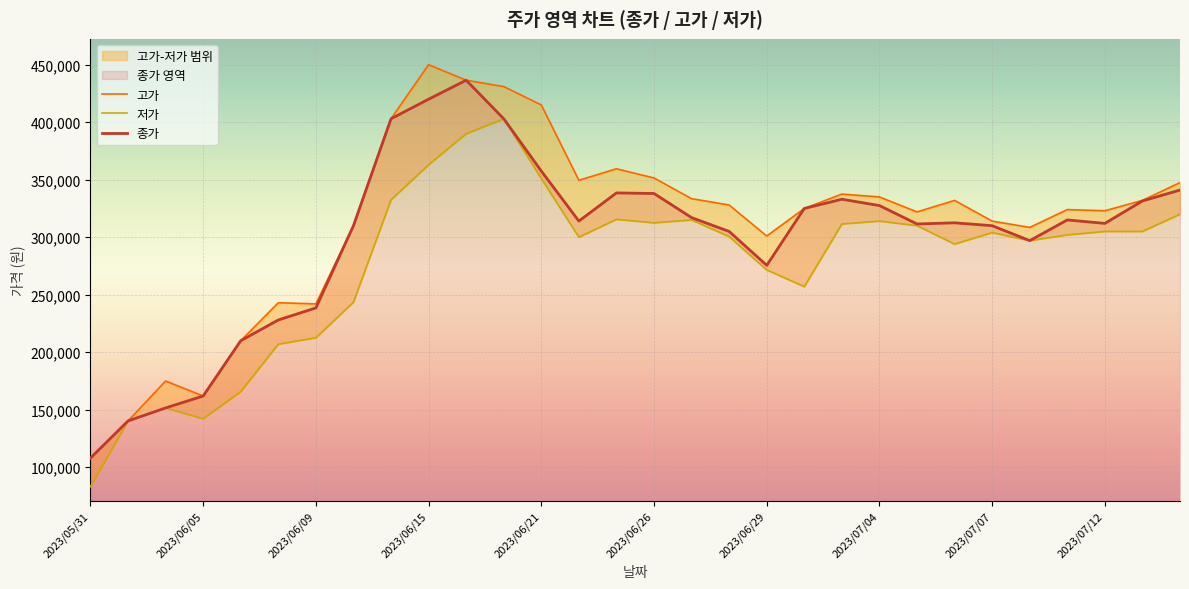

At how many categories does at least one series exceed 314096?

19